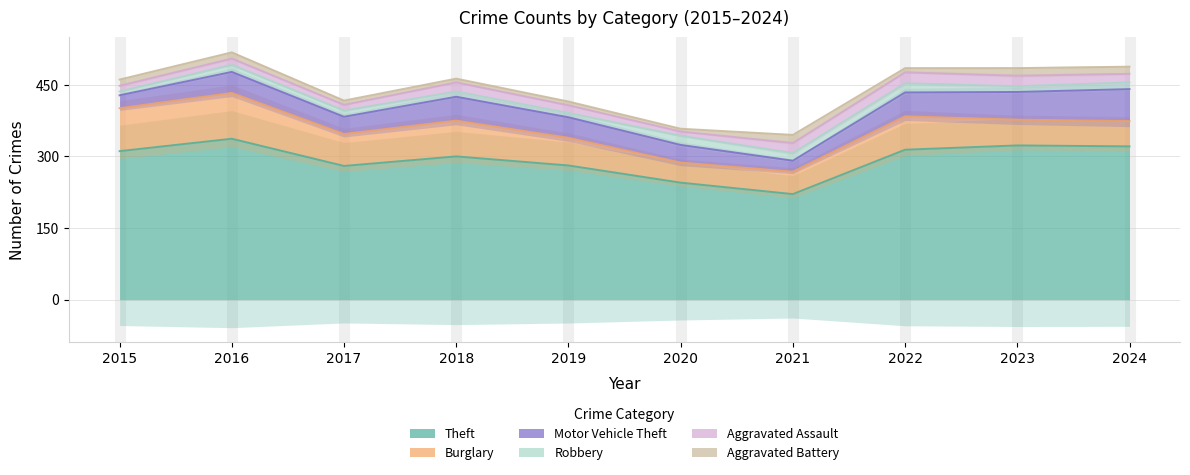

Which label corresponds to the largest value in the chart?

2016